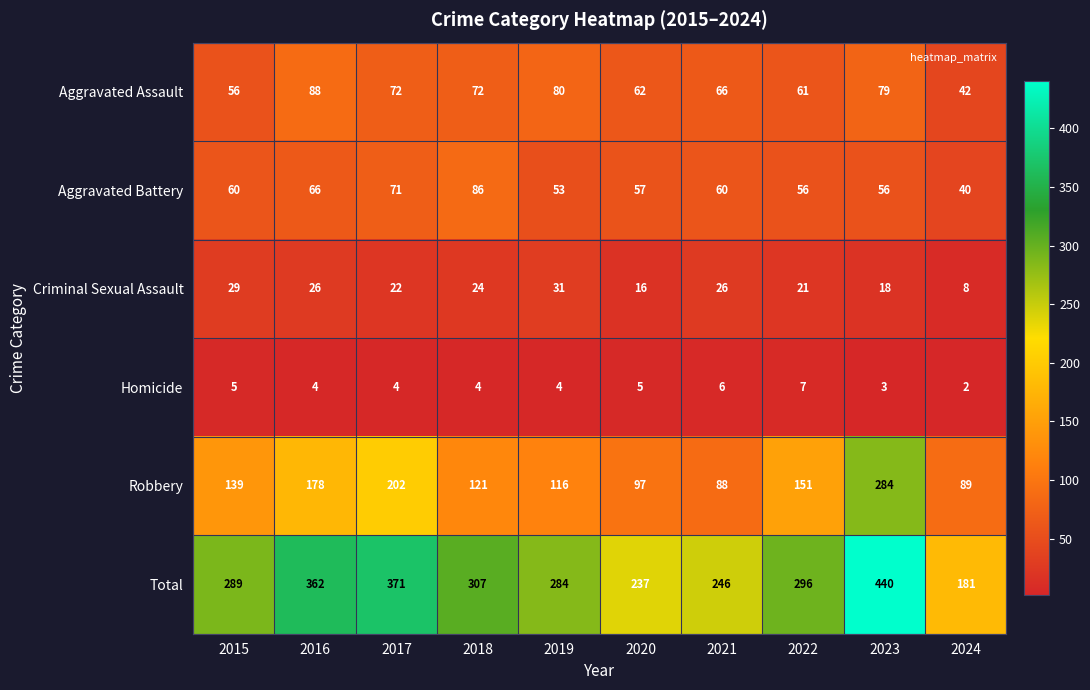

What is the total value across all series at 2020?

474